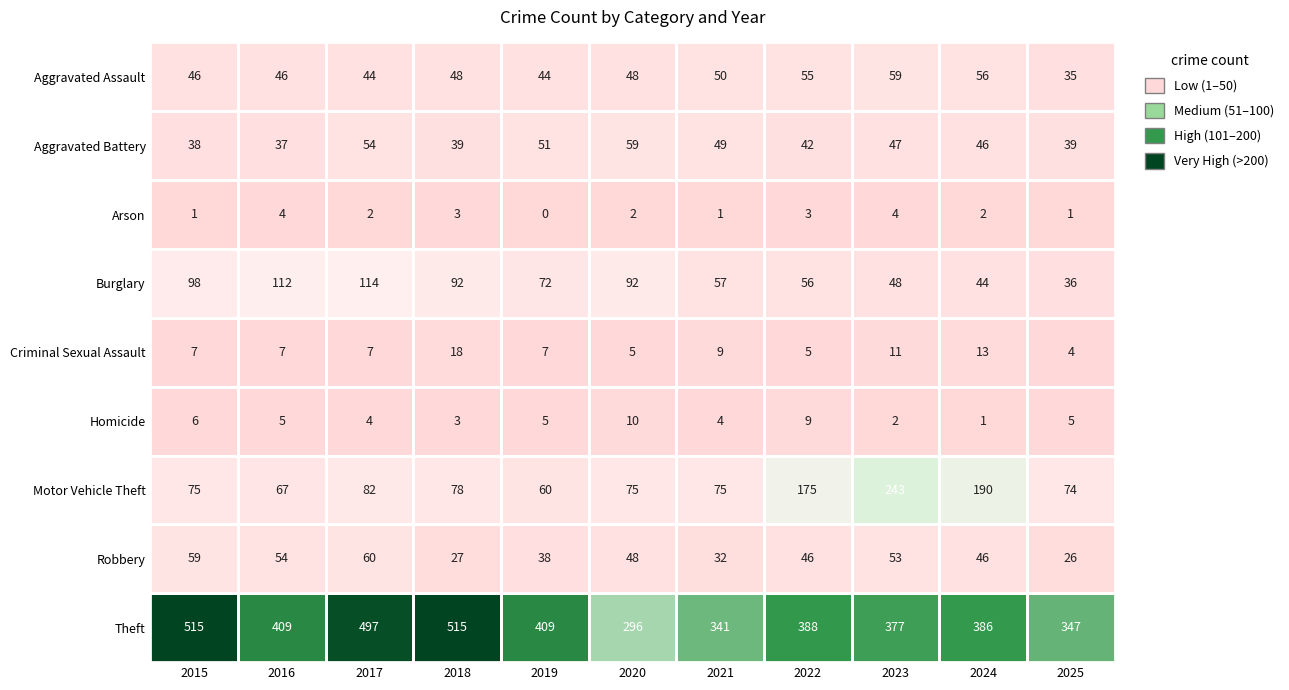

What is the sum of the Aggravated Assault values at 2025 and 2020?

83